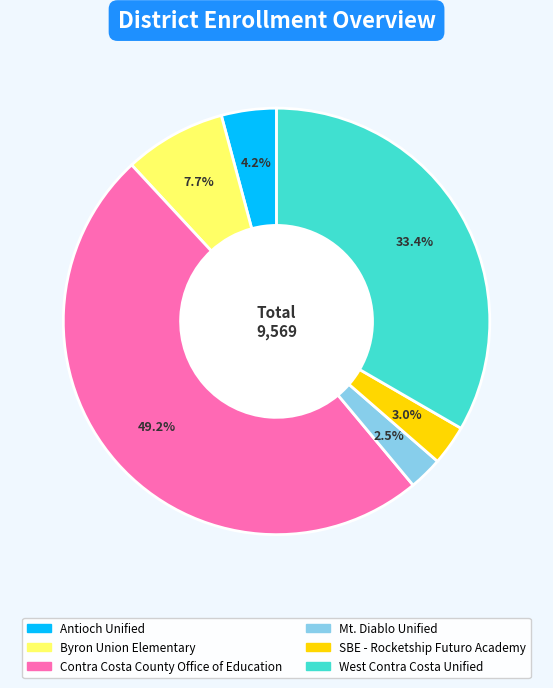

Is there a majority slice in this chart?

No